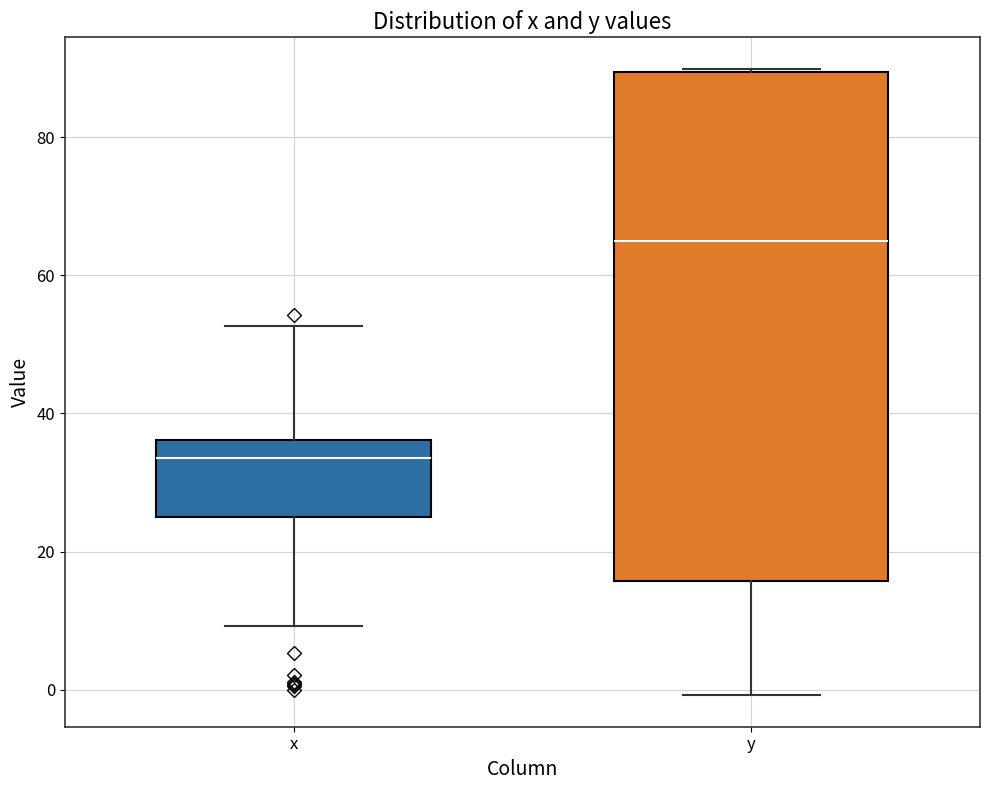

Reading left to right, read every box against the y-axis: the position of its median line, the range the box covers, and the ends of its whiskers. The values are not printed on the chart, so give them approximately, as read against the axis.

x: median 34, box 24 to 36, whiskers 10 to 52
y: median 64, box 16 to 90, whiskers 0 to 90